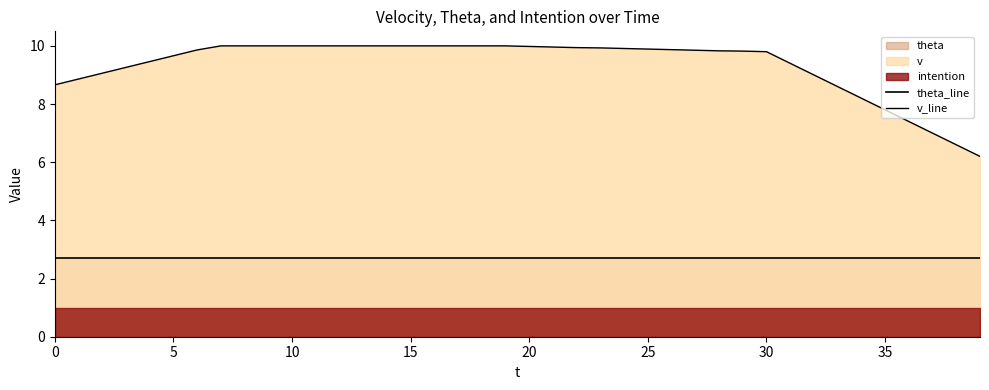

What is the label of the 15th point from the right?

25